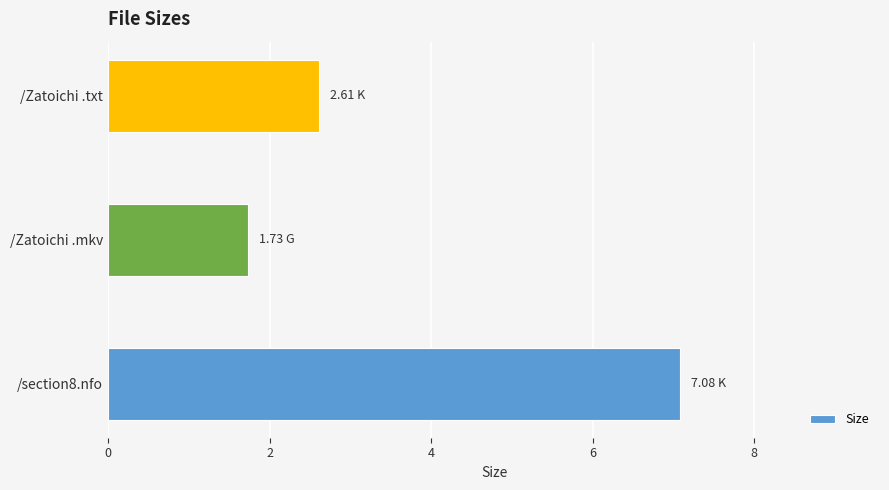

List the labels in order of value, largest first.

/section8.nfo, /Zatoichi .txt, /Zatoichi .mkv